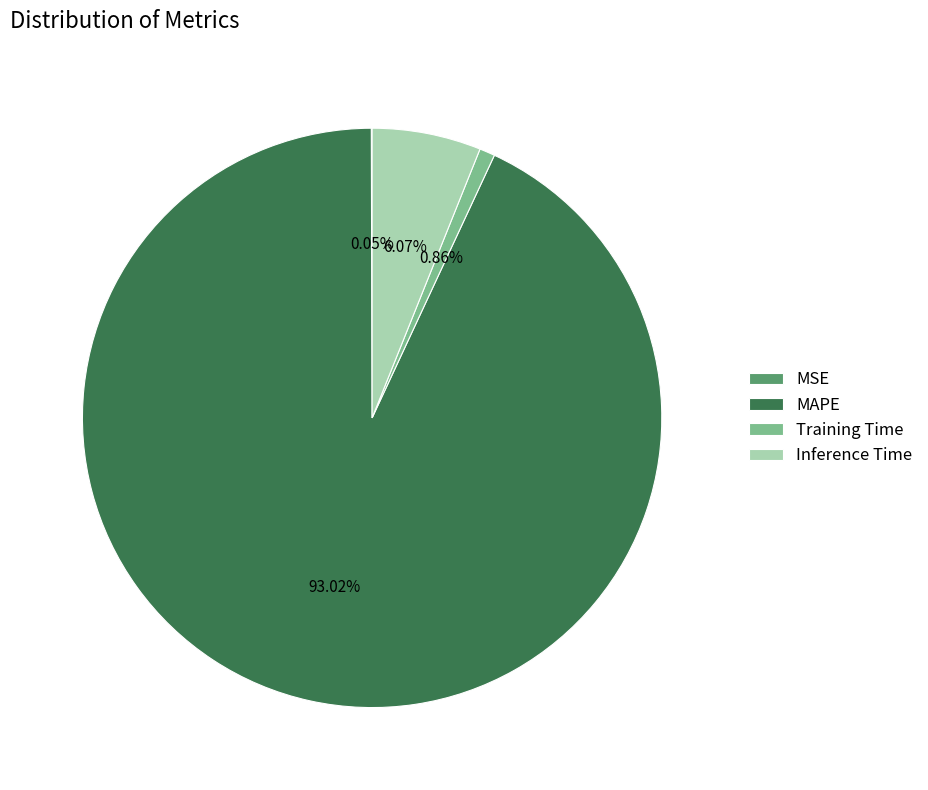

Which slice is the largest?

MAPE